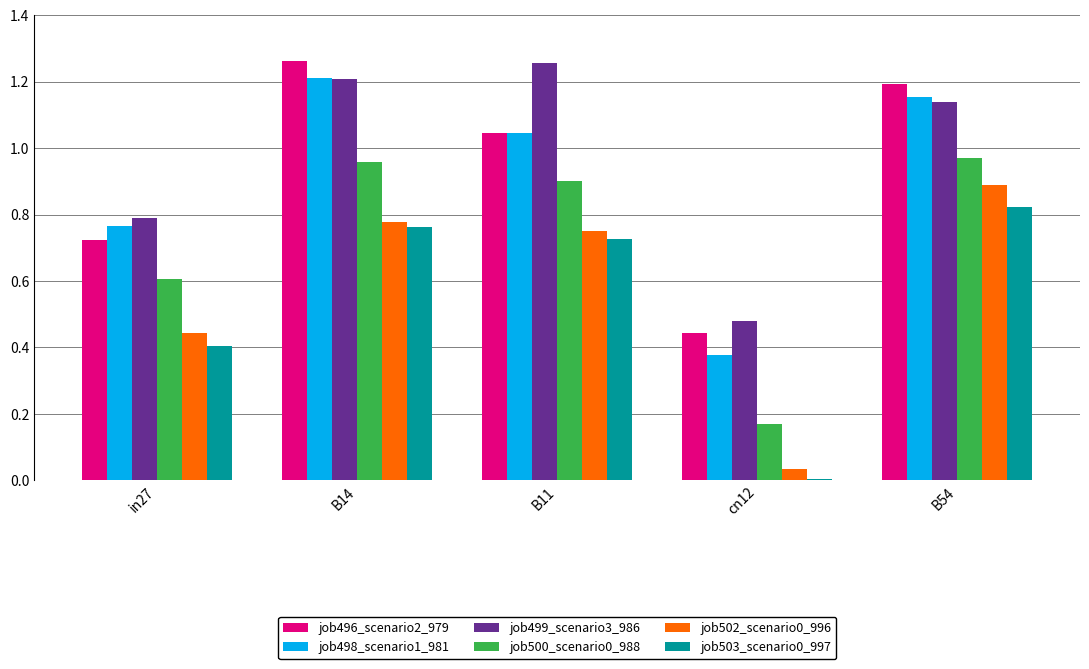

Count the number of data series in this chart.

6